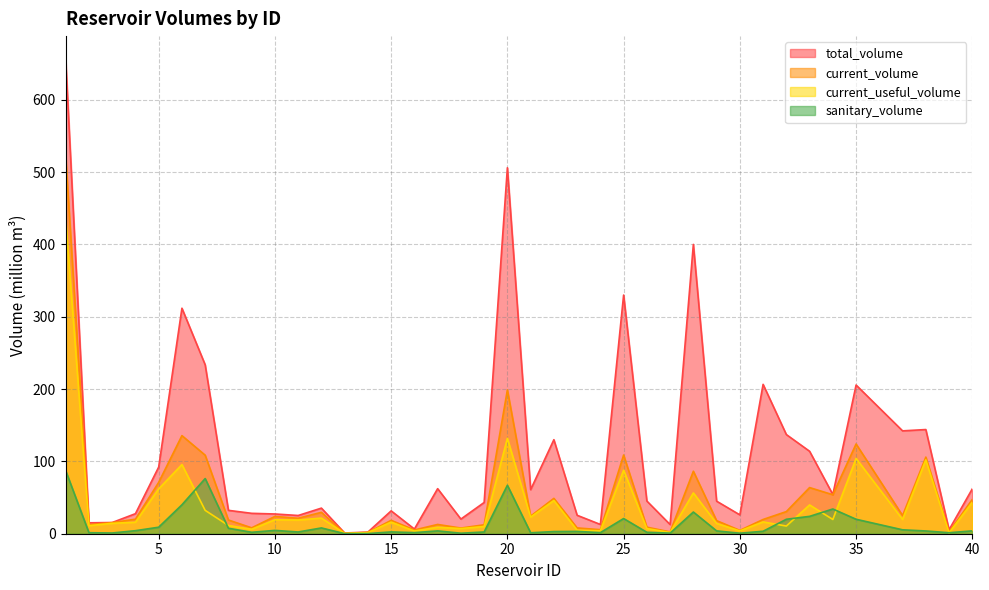

At which category is the sum across all series the highest?

1